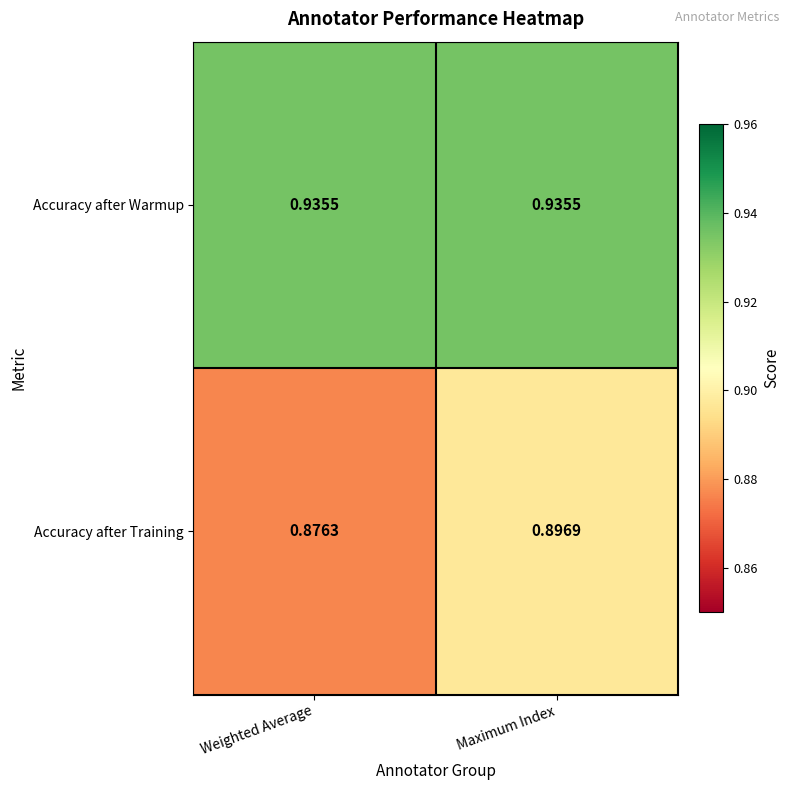

Which series has the largest range (max minus min)?

Accuracy after Training